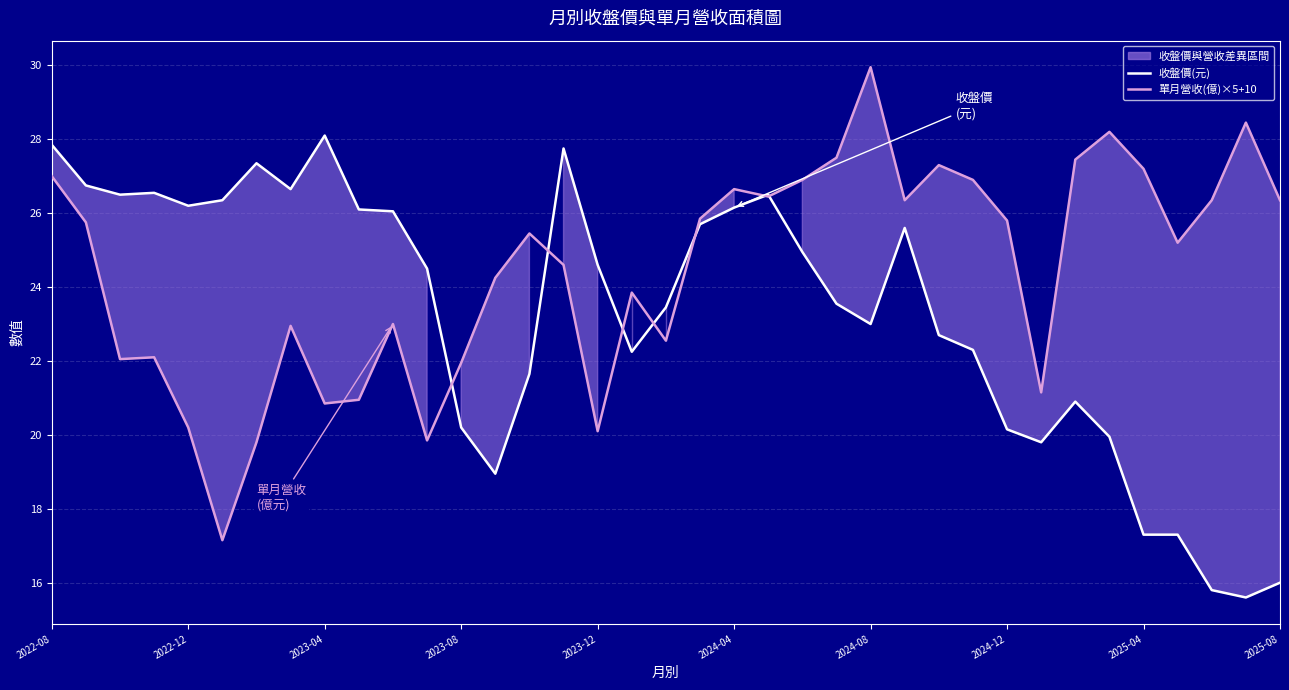

Reading left to right, transcribe all the data shown in this chart.

收盤價: 27.9	26.8	26.5	26.6	26.2	26.4	27.4	26.6	28.1	26.1	26.1	24.5	20.2	18.9	21.6	27.8	24.6	22.2	23.4	25.7	26.1	26.5	24.9	23.6	23.0	25.6	22.7	22.3	20.1	19.8	20.9	19.9	17.3	17.3	15.8	15.6	16.0
單月營收(億)×5+10: 27.0	25.8	22.1	22.1	20.2	17.1	19.8	22.9	20.9	20.9	23.0	19.9	22.0	24.2	25.4	24.6	20.1	23.9	22.5	25.9	26.6	26.4	26.9	27.5	30.0	26.4	27.3	26.9	25.8	21.1	27.5	28.2	27.2	25.2	26.4	28.4	26.4